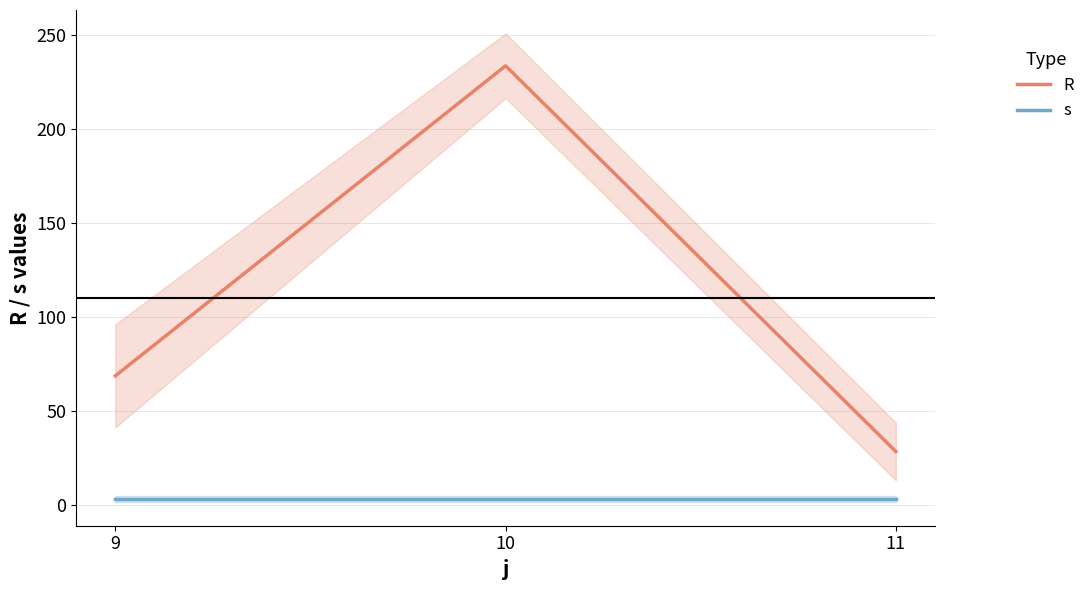

What is the difference between the highest and lowest values at 9?

65.6